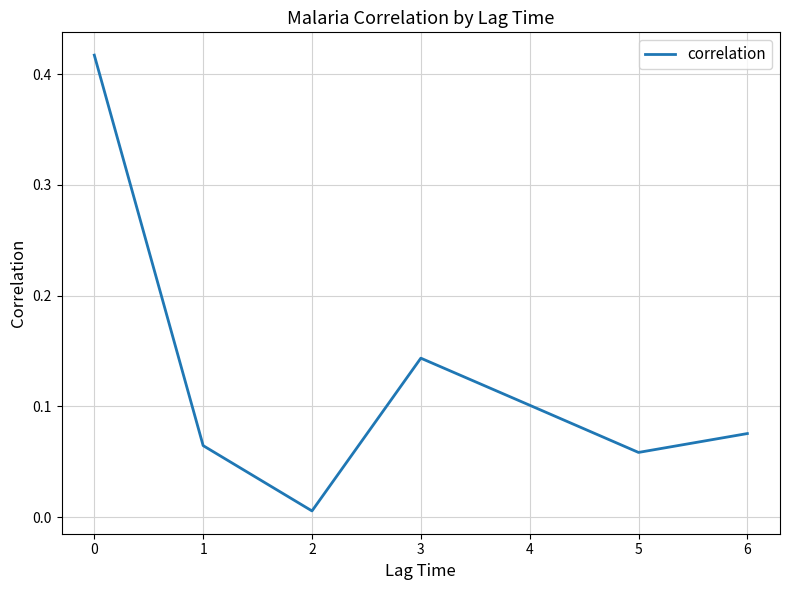

True or false: the data shows 0.1 at 0.

False